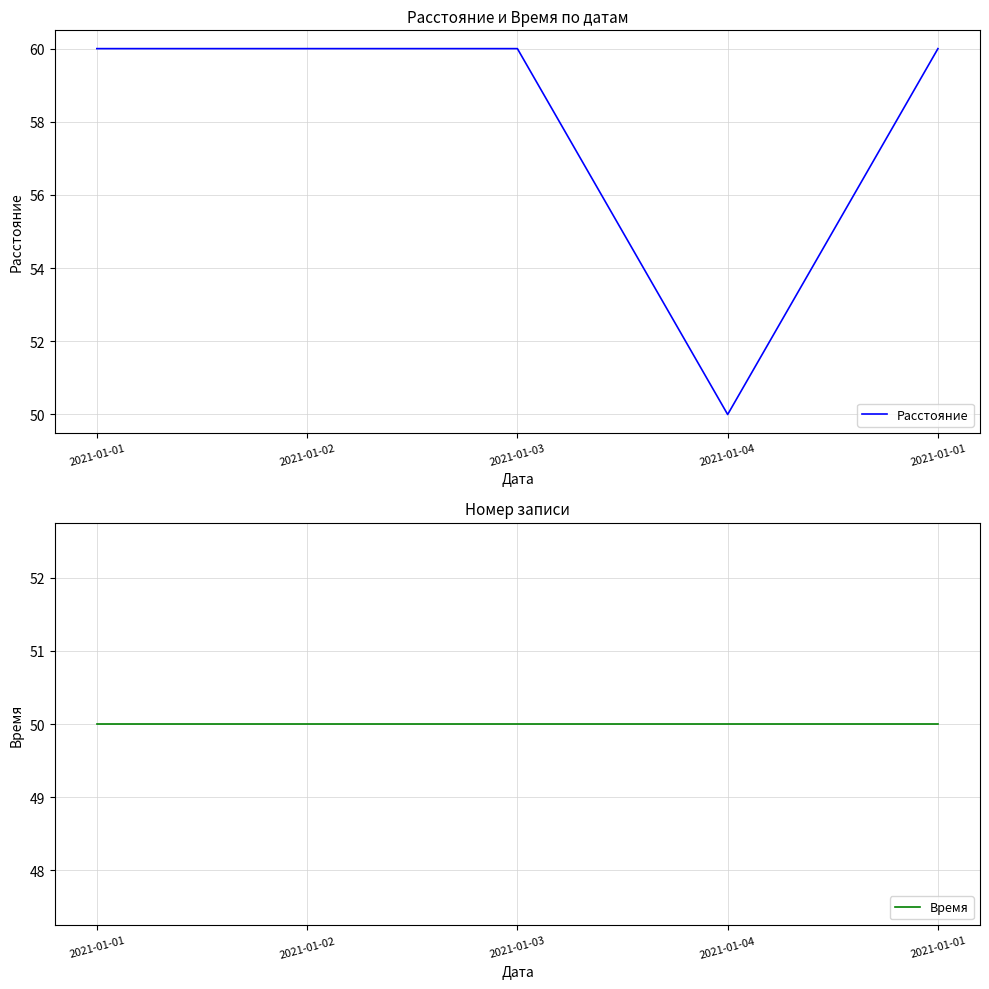

What is the difference between the highest and lowest values at 2021-01-02?

10